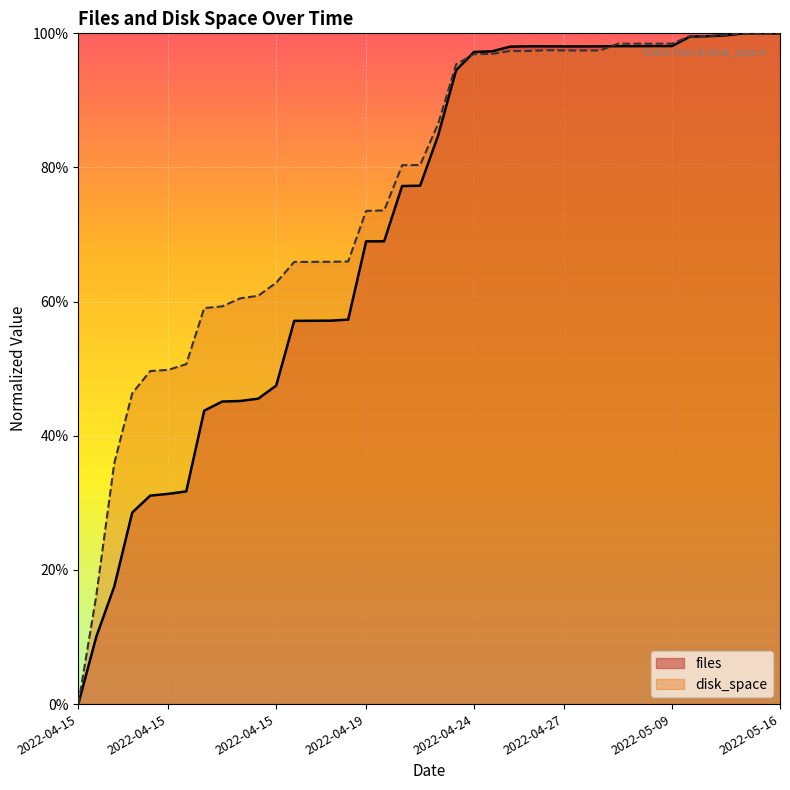

Reading right to left, list all the values displayed in this chart.

files: 1.0	1.0	1.0	1.0	1.0	1.0	1.0	1.0	1.0	1.0	1.0	1.0	1.0	1.0	1.0	1.0	1.0	1.0	0.9	0.8	0.8	0.8	0.7	0.7	0.6	0.6	0.6	0.6	0.5	0.5	0.5	0.5	0.4	0.3	0.3	0.3	0.3	0.2	0.1	0.0
disk_space: 1.0	1.0	1.0	1.0	1.0	1.0	1.0	1.0	1.0	1.0	1.0	1.0	1.0	1.0	1.0	1.0	1.0	1.0	1.0	0.9	0.8	0.8	0.7	0.7	0.7	0.7	0.7	0.7	0.6	0.6	0.6	0.6	0.6	0.5	0.5	0.5	0.5	0.4	0.2	0.0